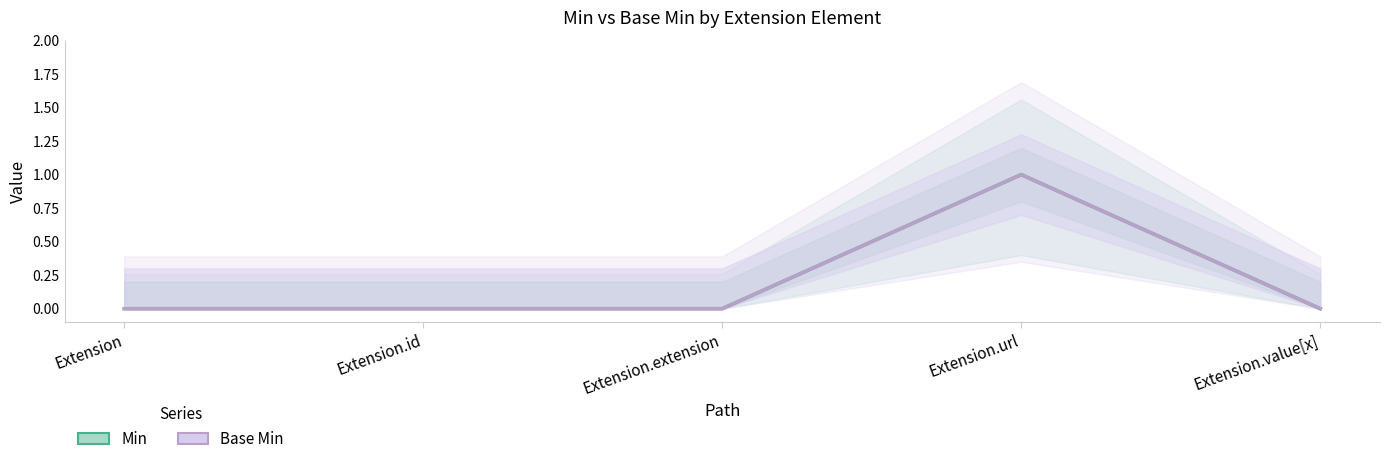

Reading left to right, what are all the values shown in this chart?

Min: 0	0	0	1	0
Base Min: 0	0	0	1	0